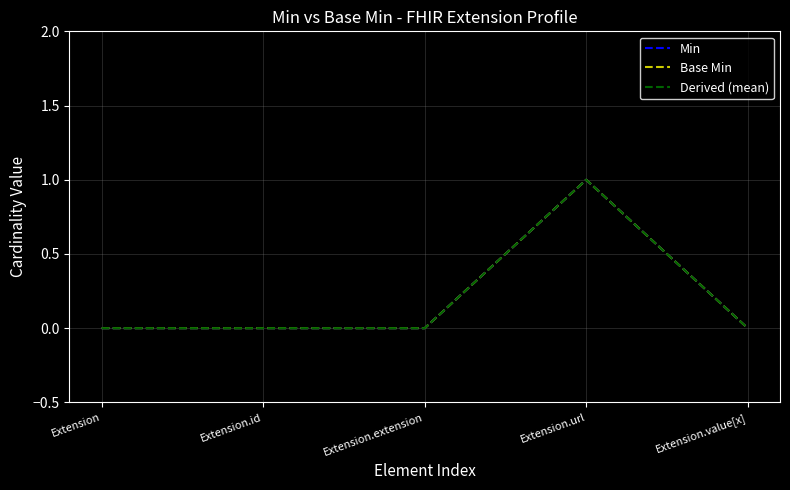

Which series has the largest total across all categories?

Min